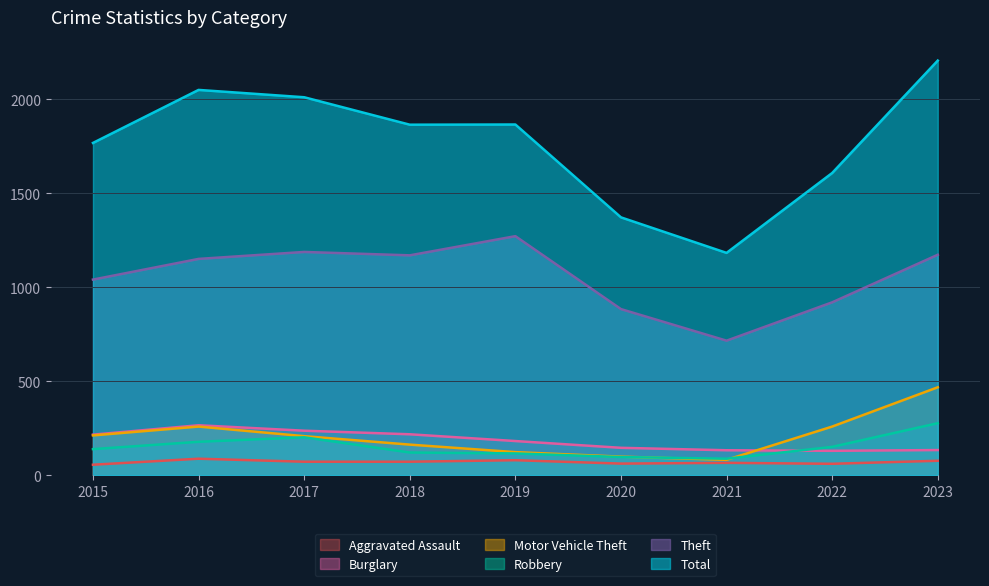

True or false: Theft and Aggravated Assault intersect in this chart.

False